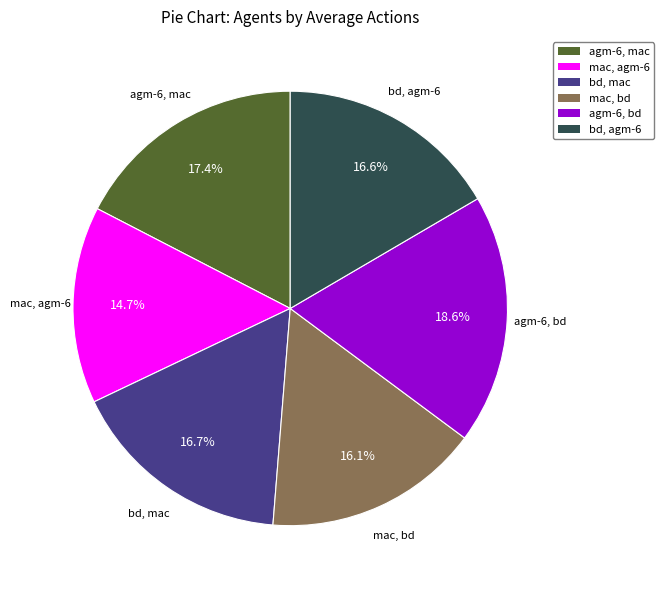

What percentage is NOT represented by agm-6, bd?

81.4%